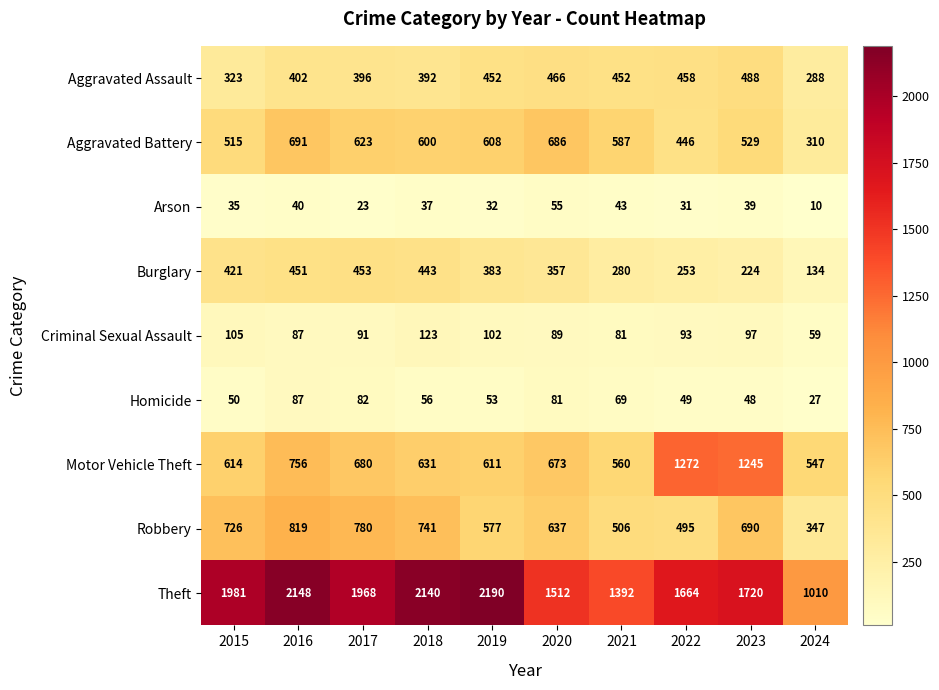

The value of Burglary at 2017 is 153. True or false?

False